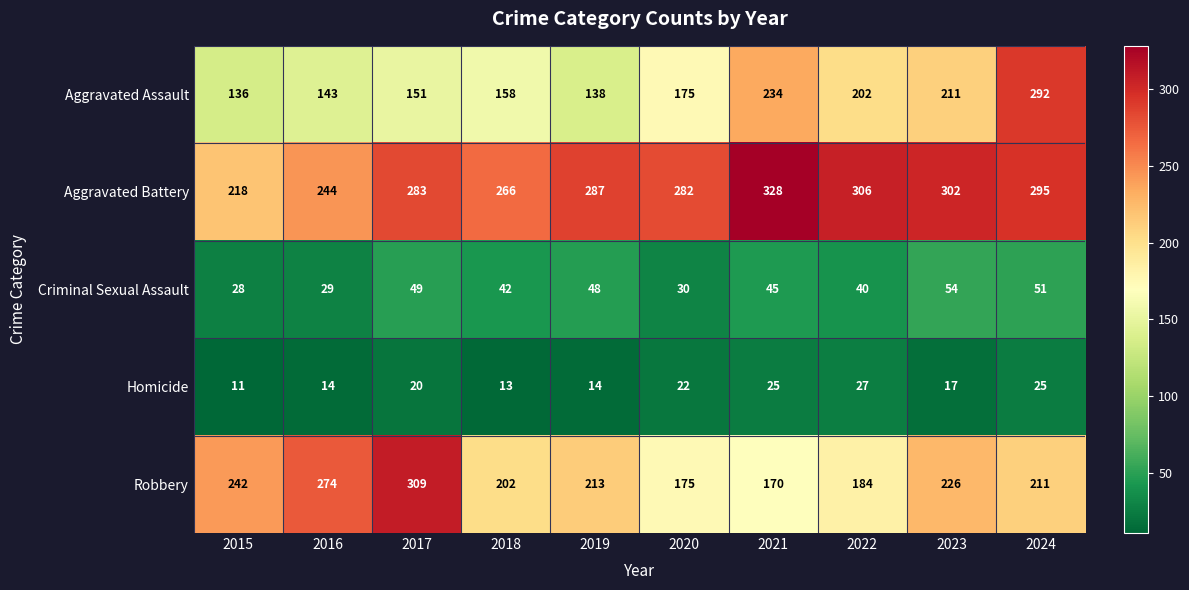

Which series has the largest range (max minus min)?

Aggravated Assault